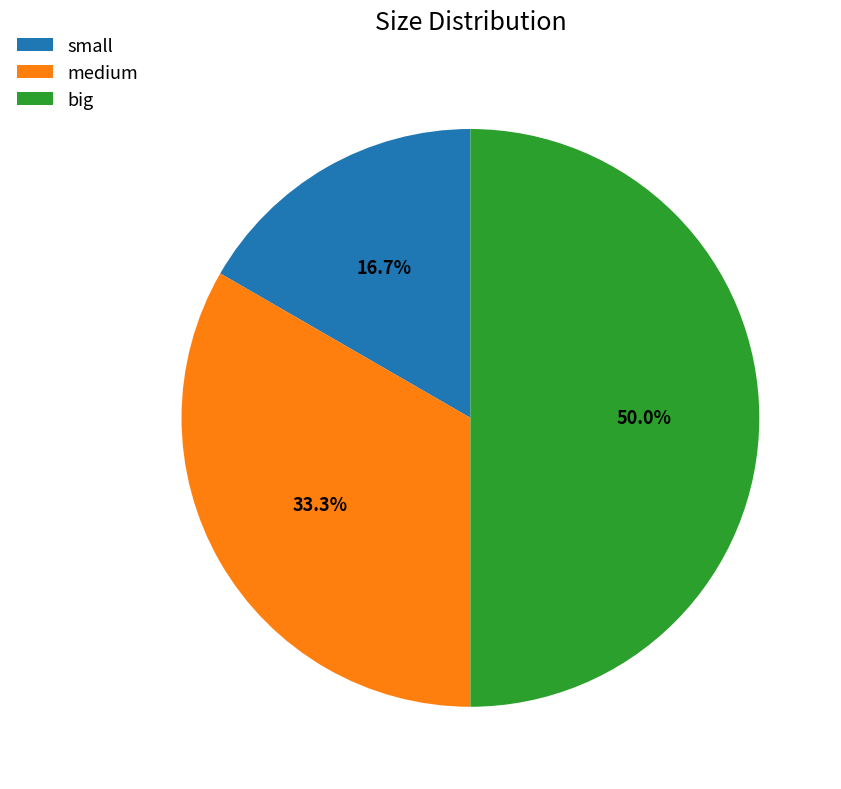

What percentage is the big slice, to the nearest percent?

50%